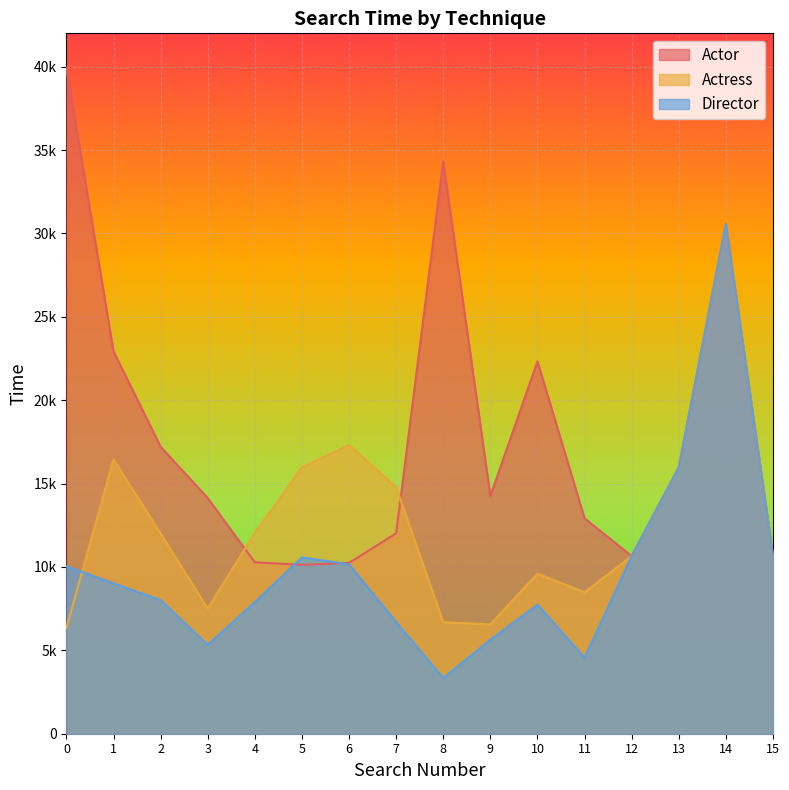

What is the lowest value of the Actor series?

10132